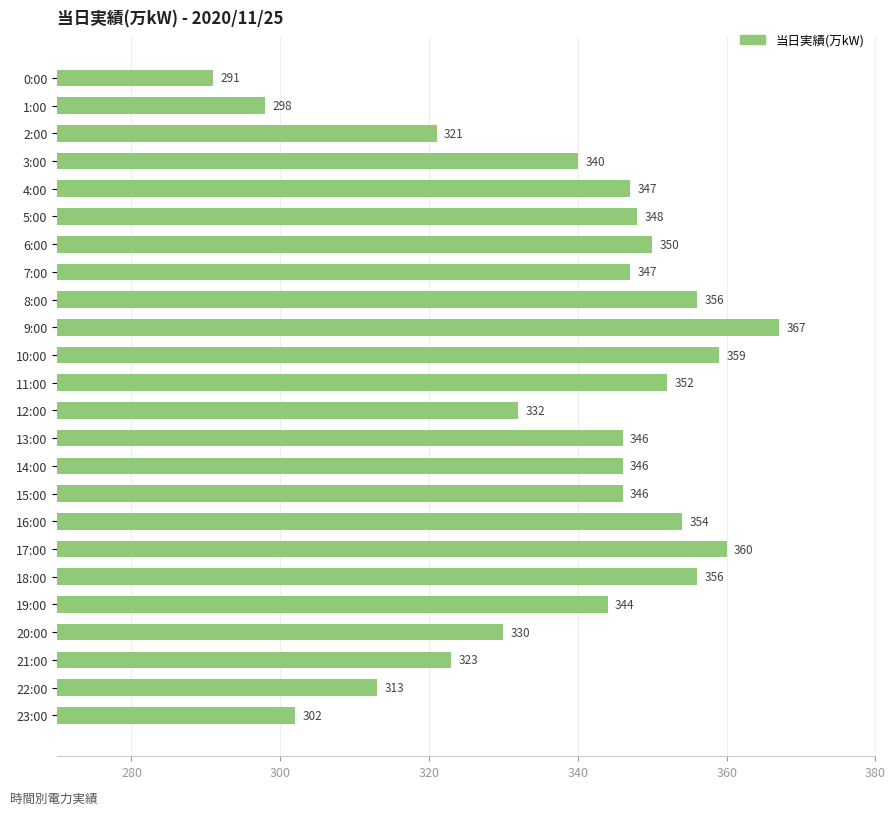

At which label is the value closest to 329?

20:00